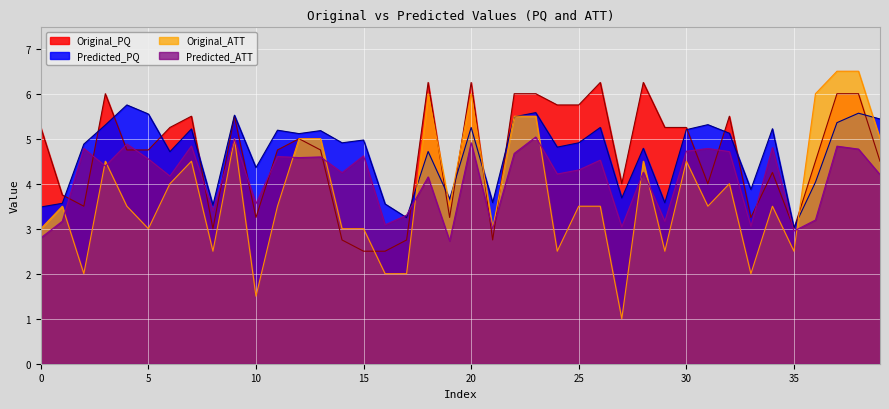

At which category is the sum across all series the highest?

38